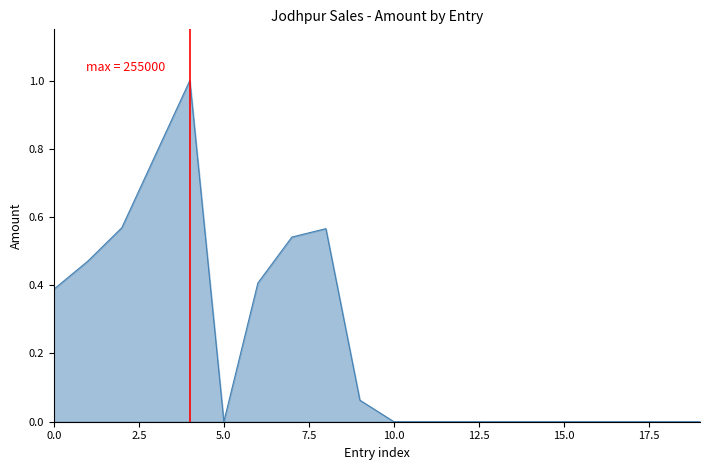

What is the difference between the maximum and minimum values?

1.0